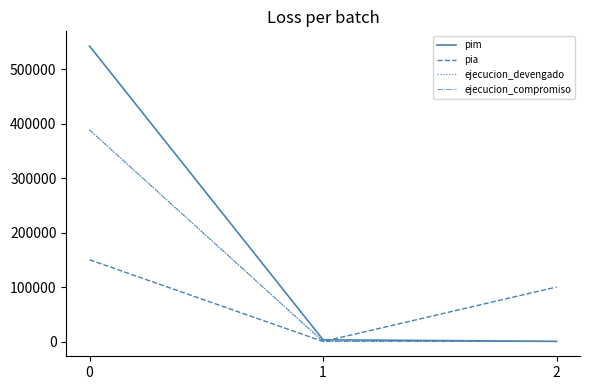

What is the value of the pim point at the 1st from the left?

542123